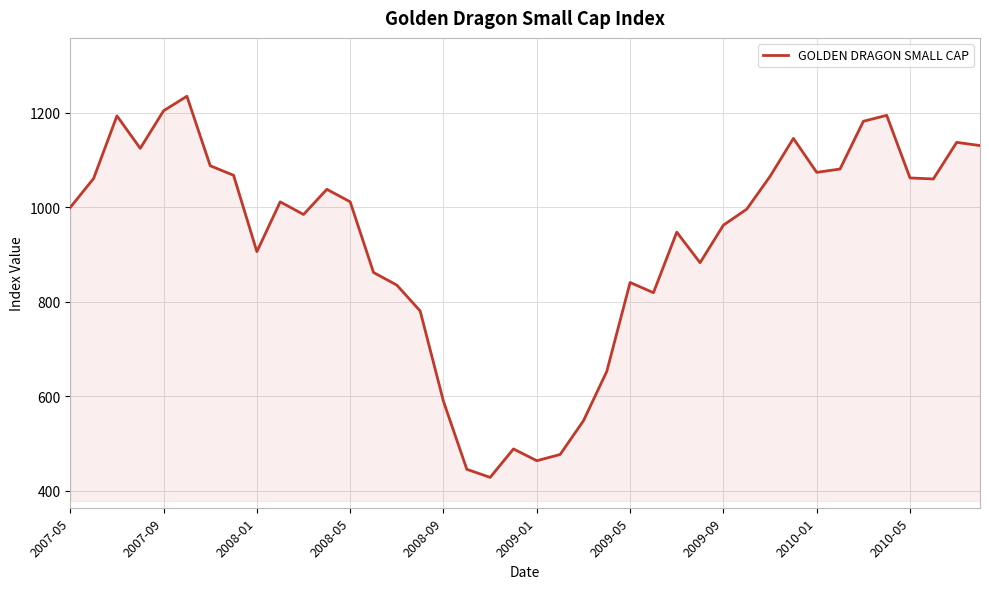

What is the maximum value shown in the chart?

1235.4